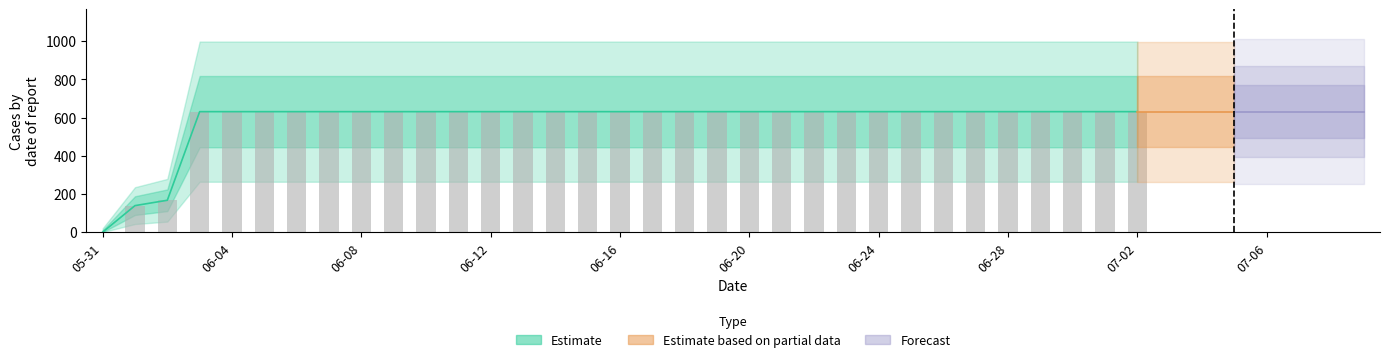

List the labels in order of value, largest first.

2020-06-03, 2020-06-04, 2020-06-05, 2020-06-06, 2020-06-07, 2020-06-08, 2020-06-09, 2020-06-10, 2020-06-11, 2020-06-12, 2020-06-13, 2020-06-14, 2020-06-15, 2020-06-16, 2020-06-17, 2020-06-18, 2020-06-19, 2020-06-20, 2020-06-21, 2020-06-22, 2020-06-23, 2020-06-24, 2020-06-25, 2020-06-26, 2020-06-27, 2020-06-28, 2020-06-29, 2020-06-30, 2020-07-01, 2020-07-02, 2020-07-03, 2020-07-04, 2020-07-05, 2020-07-06, 2020-07-07, 2020-07-08, 2020-07-09, 2020-06-02, 2020-06-01, 2020-05-31